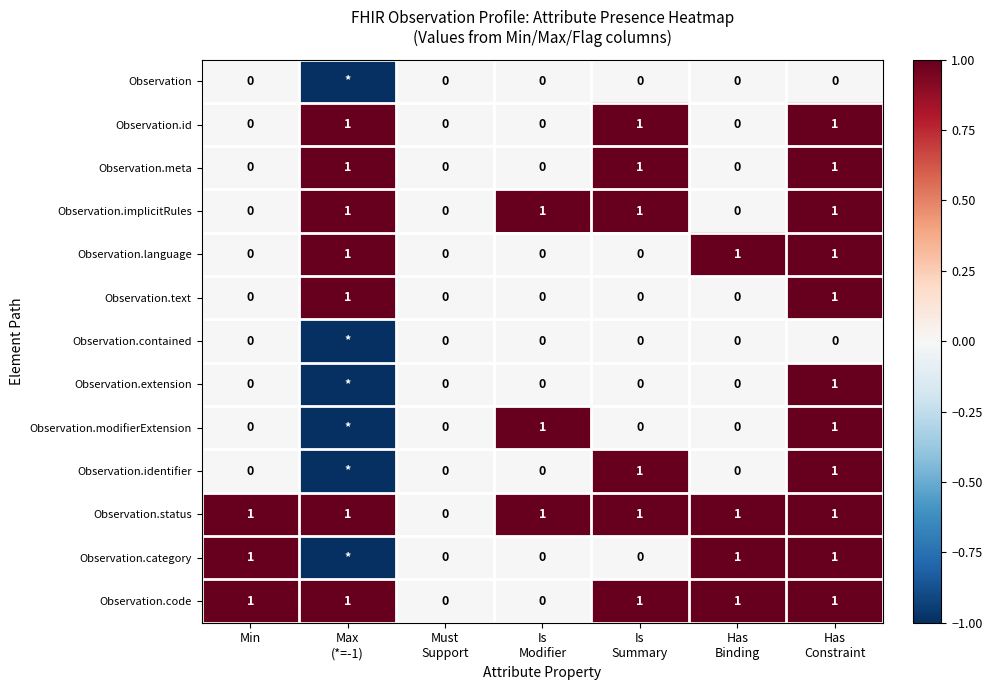

What is the sum of all Observation.status values?

6